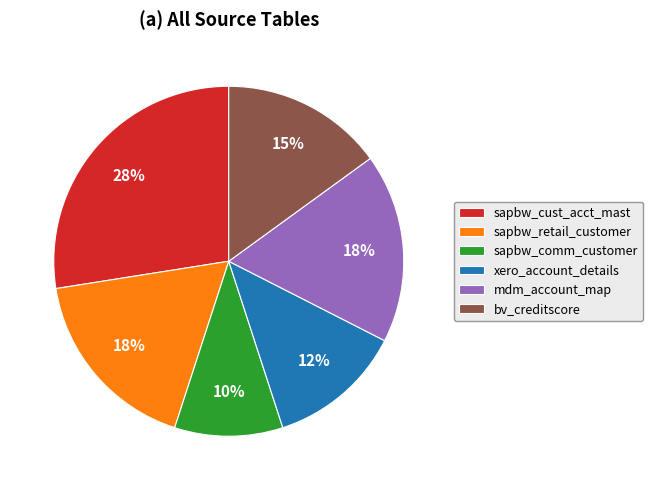

To the nearest percent, what percentage of the pie is sapbw_comm_customer?

10%